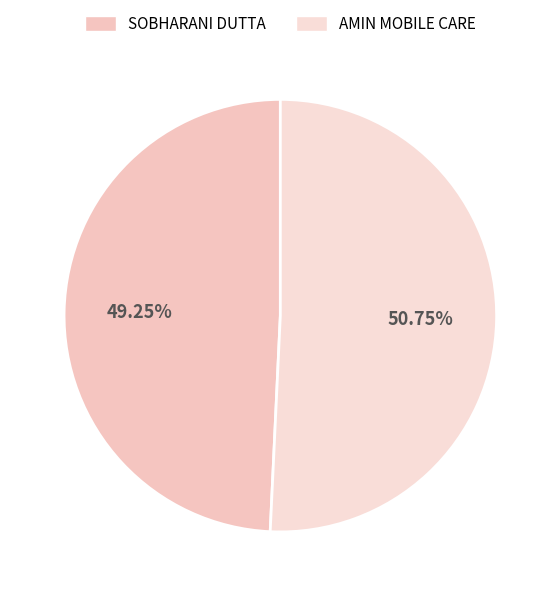

Is it true that AMIN MOBILE CARE is 40% of the pie?

False